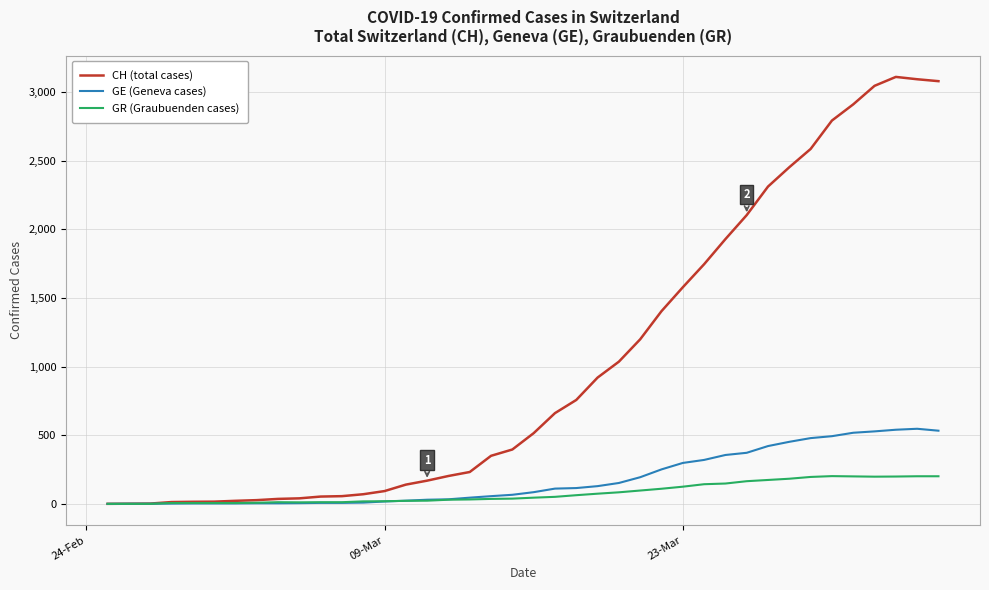

Which series has the largest total across all categories?

CH (total cases)